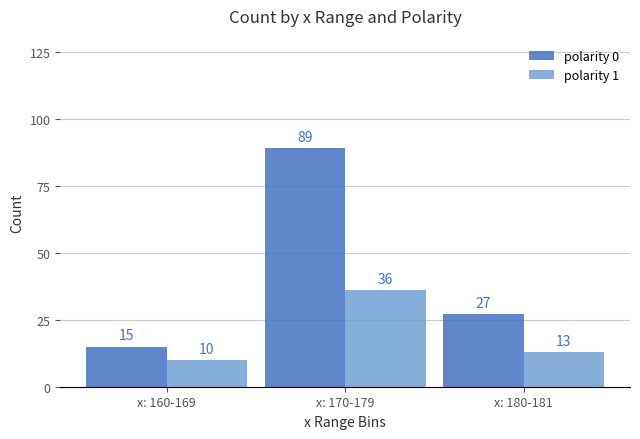

What is the value of the polarity 0 bar at the 1st from the left?

15